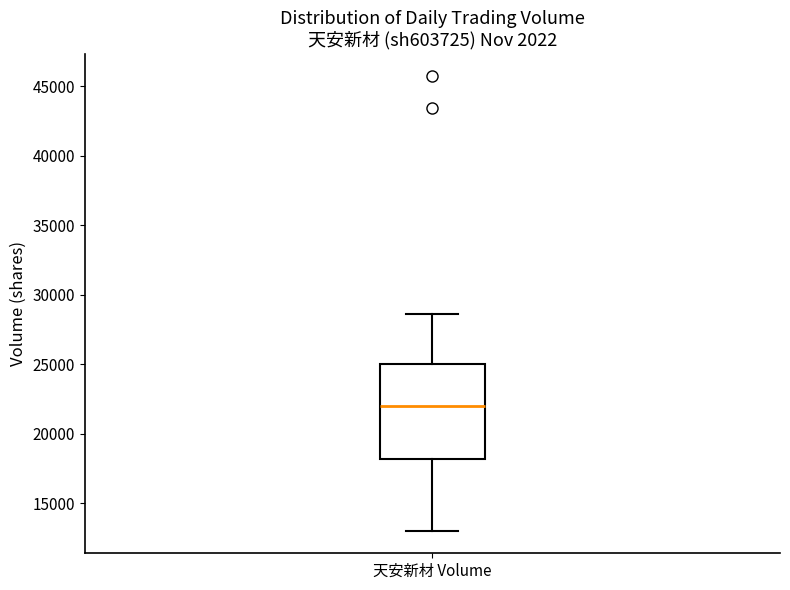

Where does the upper whisker of the box for 天安新材 Volume end on the y-axis? The values are not printed on the chart, so give them approximately, as read against the axis.

28500